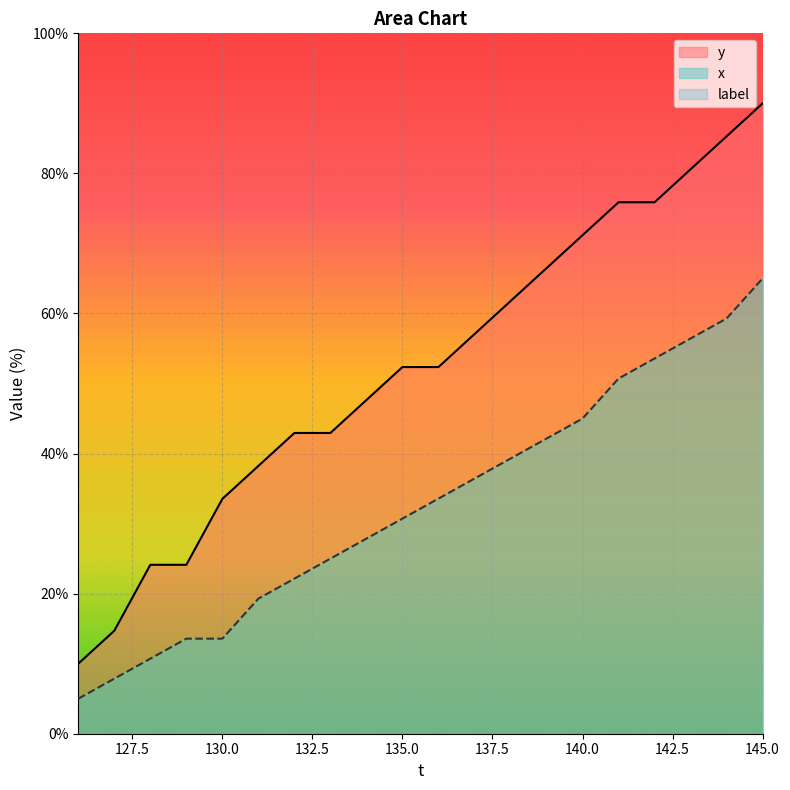

What is the minimum value shown in the chart?

0.0